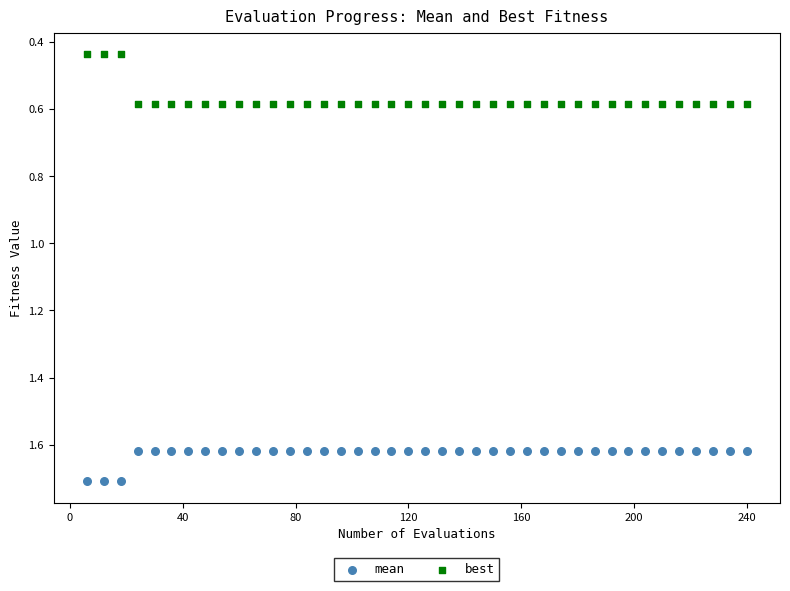

Across all data points, what is the range of Y values (max minus min)?

1.3